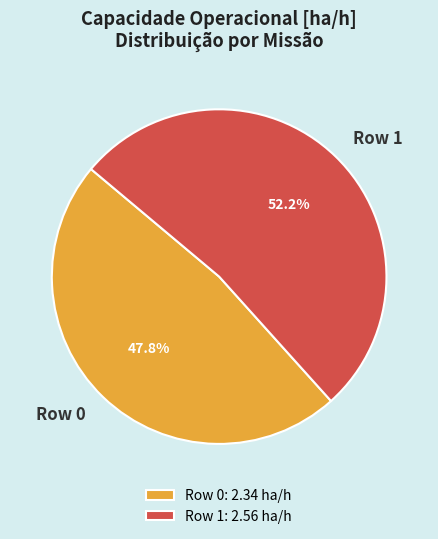

The Row 1 slice represents 52% of the pie. True or false?

True